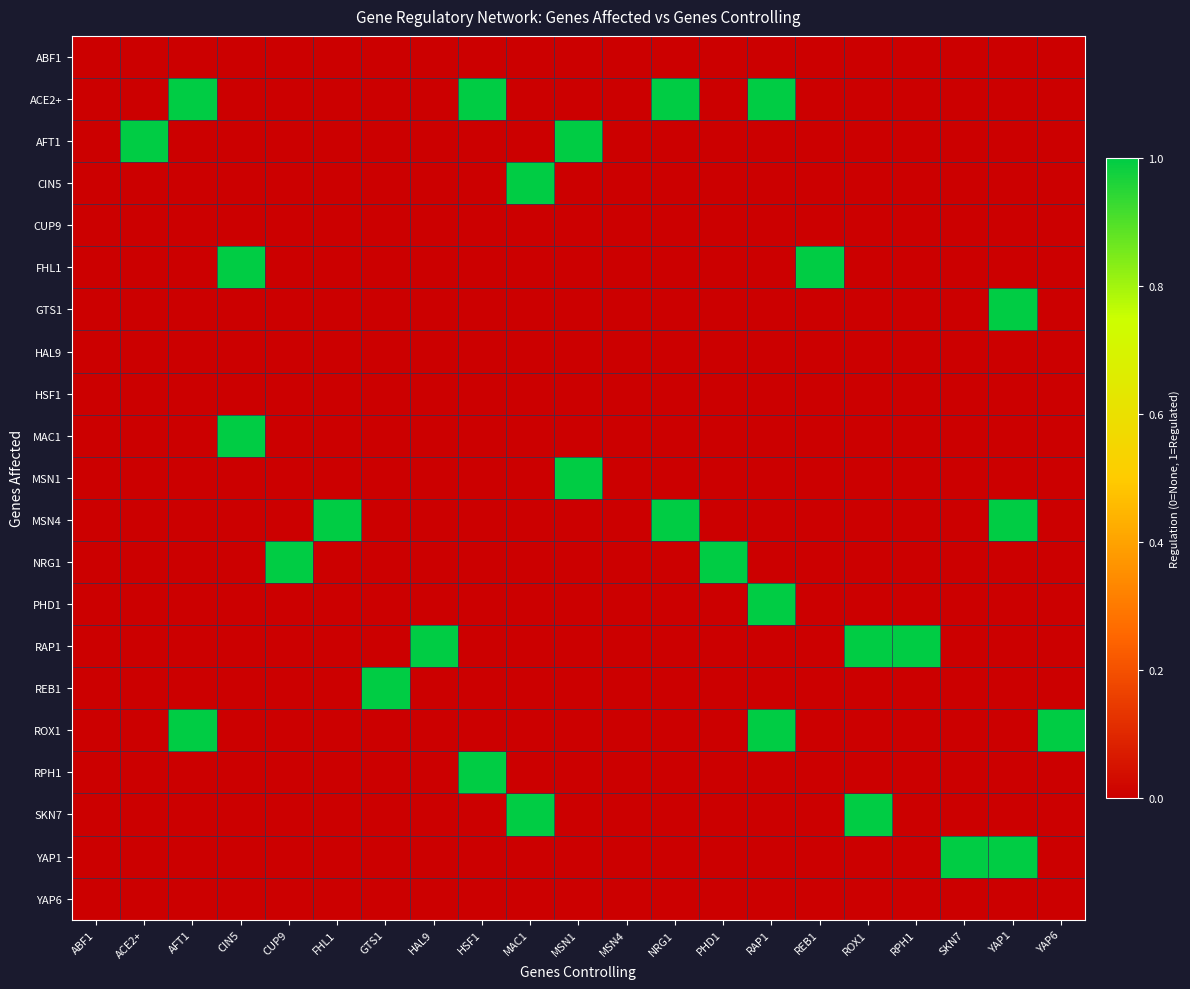

List the series in order of their peak value, highest first.

ACE2+, AFT1, CIN5, FHL1, GTS1, MAC1, MSN1, MSN4, NRG1, PHD1, RAP1, REB1, ROX1, RPH1, SKN7, YAP1, ABF1, CUP9, HAL9, HSF1, YAP6